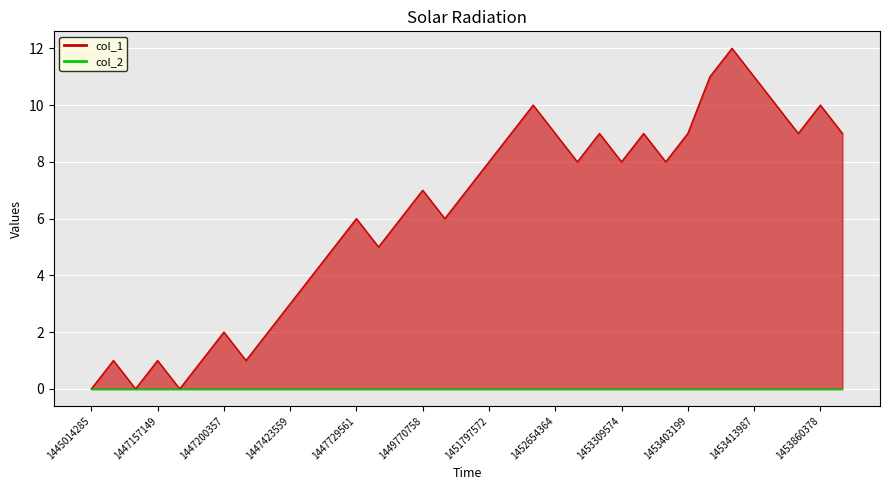

Rank the categories by value from lowest to highest.

1445014285, 1447121161, 1447160760, 1447117559, 1447157149, 1447196755, 1447203969, 1447200357, 1447290370, 1447423559, 1447452349, 1447455963, 1447808766, 1447729561, 1449349634, 1450307172, 1449770758, 1450785966, 1451797572, 1452920769, 1453309574, 1453395976, 1452391577, 1452654364, 1452996375, 1453323986, 1453403199, 1453827964, 1454007994, 1452650779, 1453676791, 1453860378, 1453406783, 1453413987, 1453410385